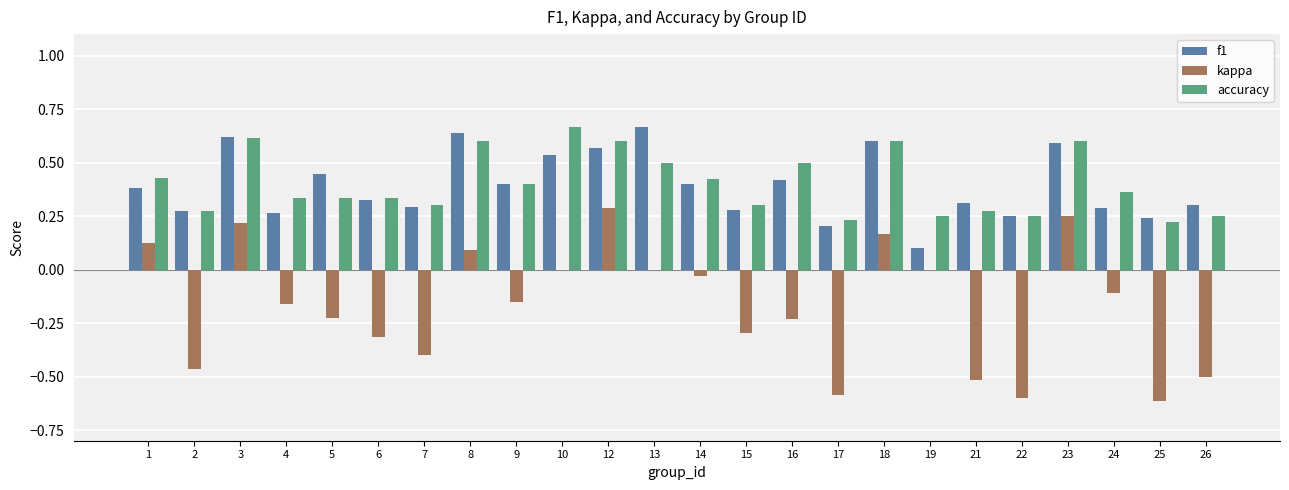

Count the number of data series in this chart.

3